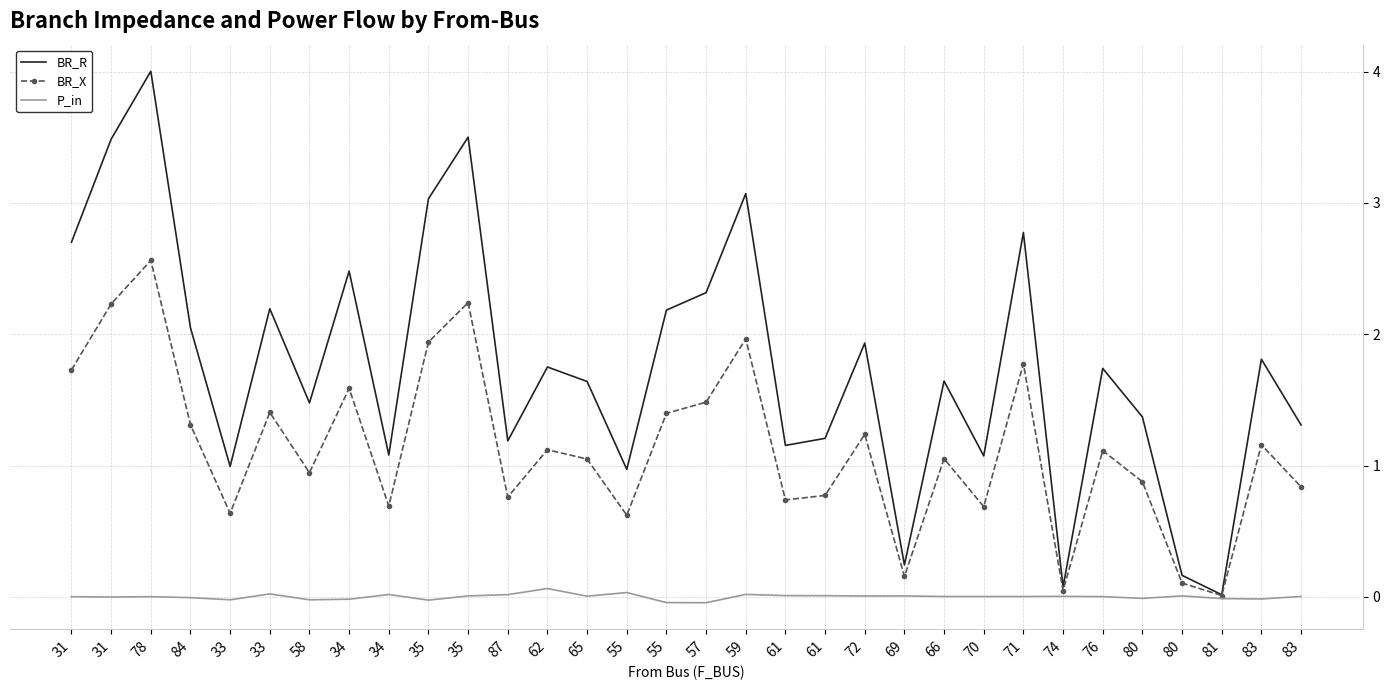

What are all the series names shown in the legend?

BR_R, BR_X, P_in